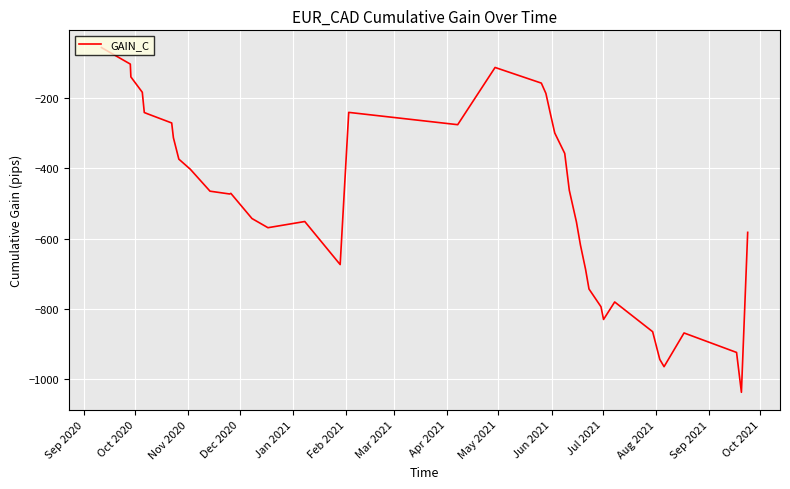

What is the minimum value shown in the chart?

-1036.8